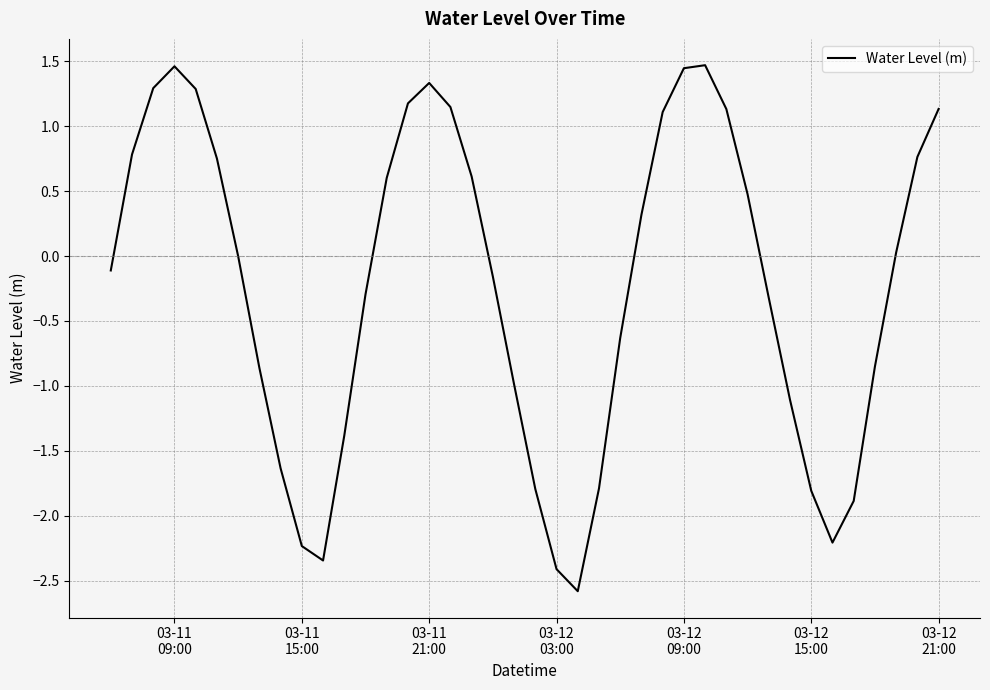

What is the greatest value displayed?

1.5